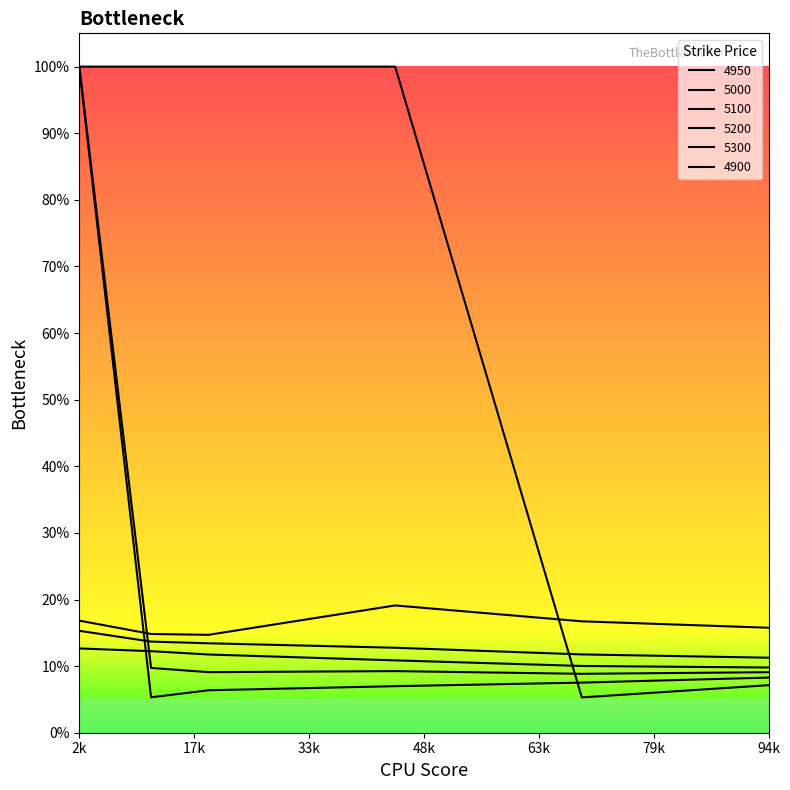

Count the 5300 values in the range 0 to 1.

6